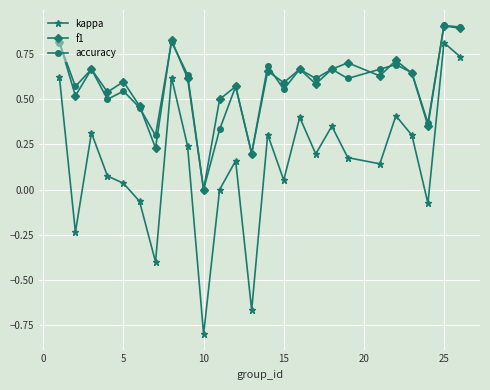

How many positive values does the f1 series have?

24